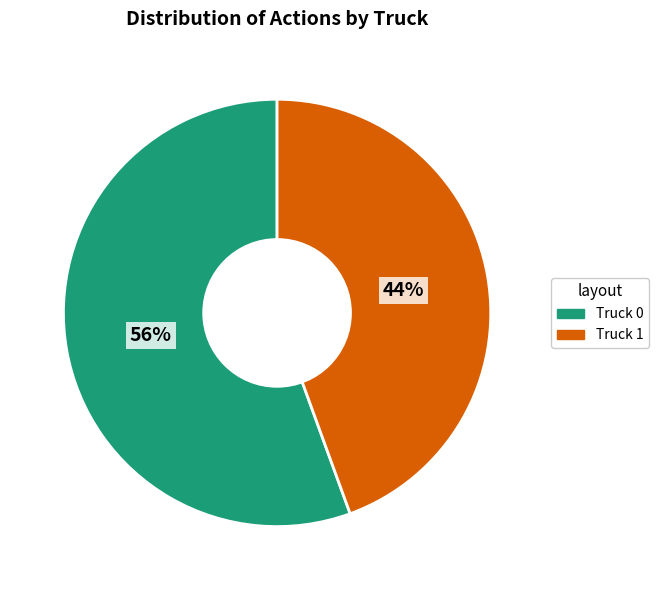

What is the smallest slice in the pie chart?

Truck 1